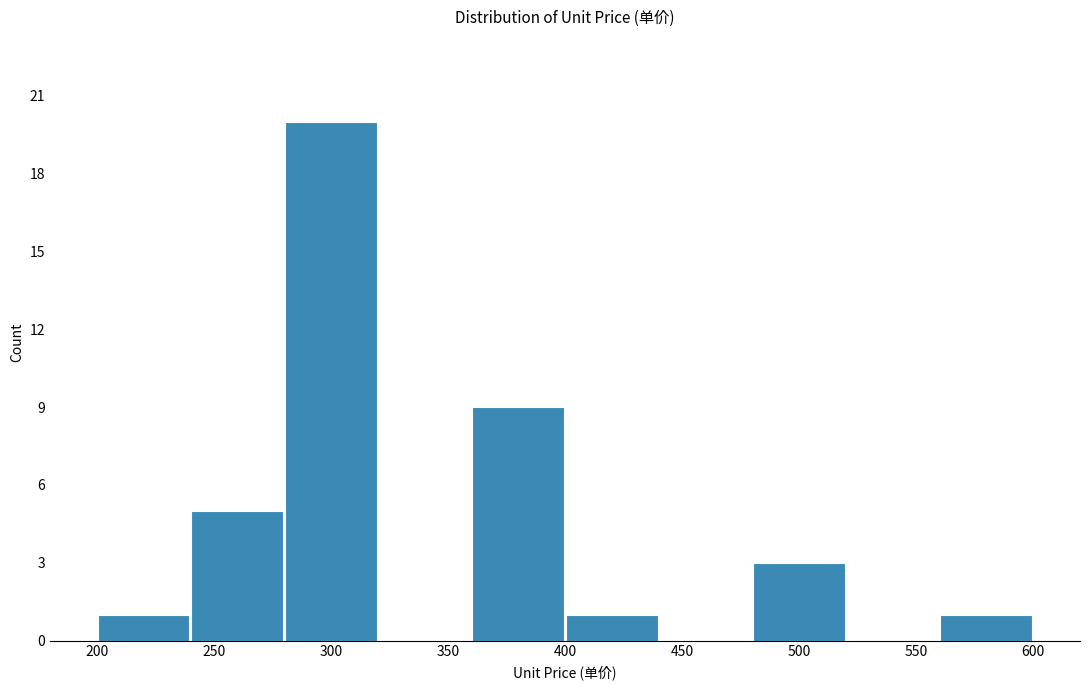

Which range on the x-axis has the tallest bar?

280 to 320